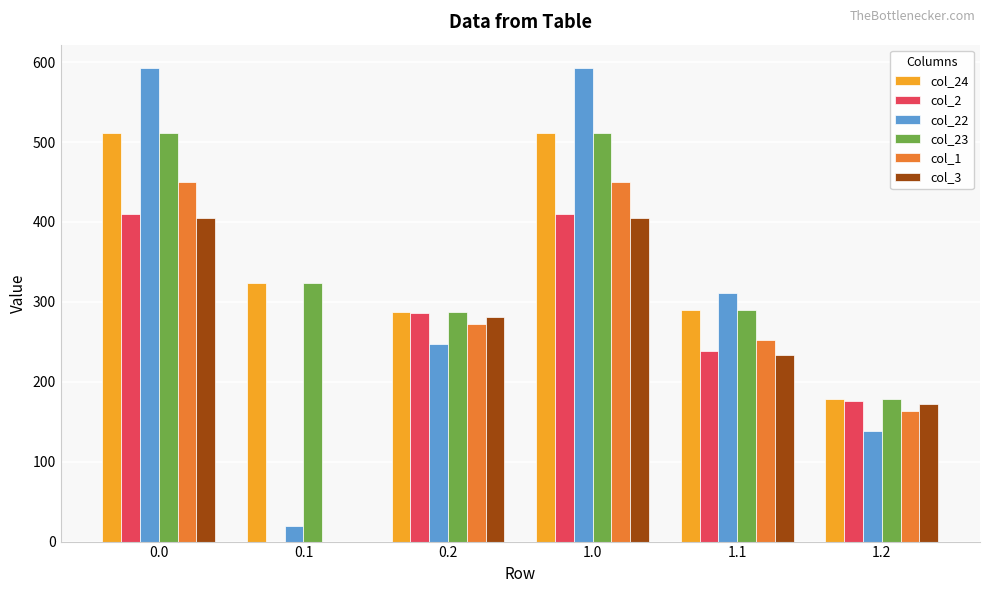

Which series has the widest spread of values?

col_22